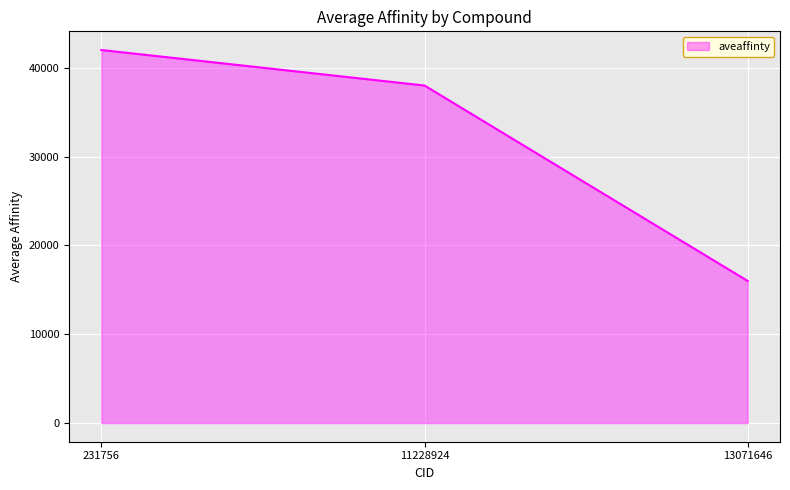

Reading left to right, extract all data points from this chart.

231756=42000	11228924=38000	13071646=16000